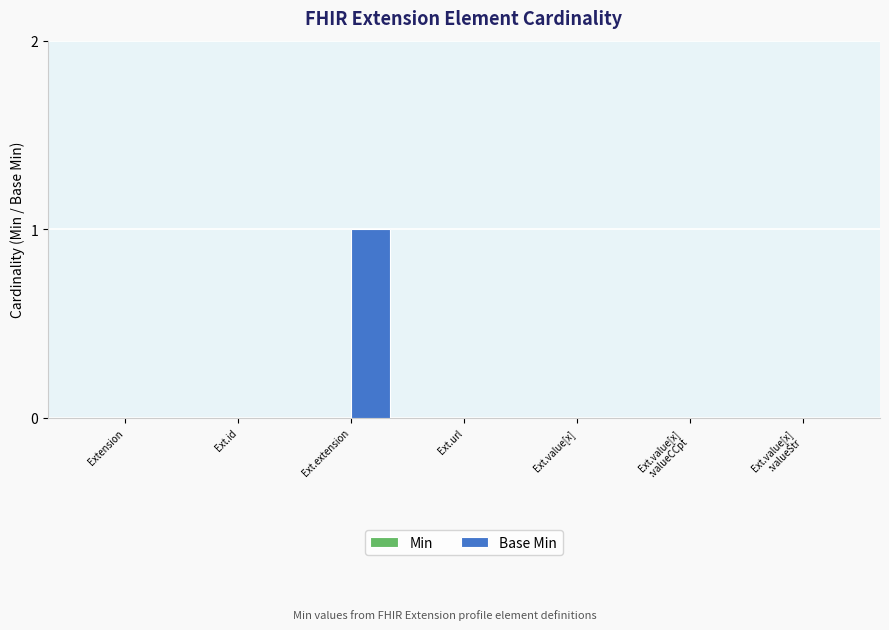

At which category does the chart reach its peak across all series?

Ext.extension